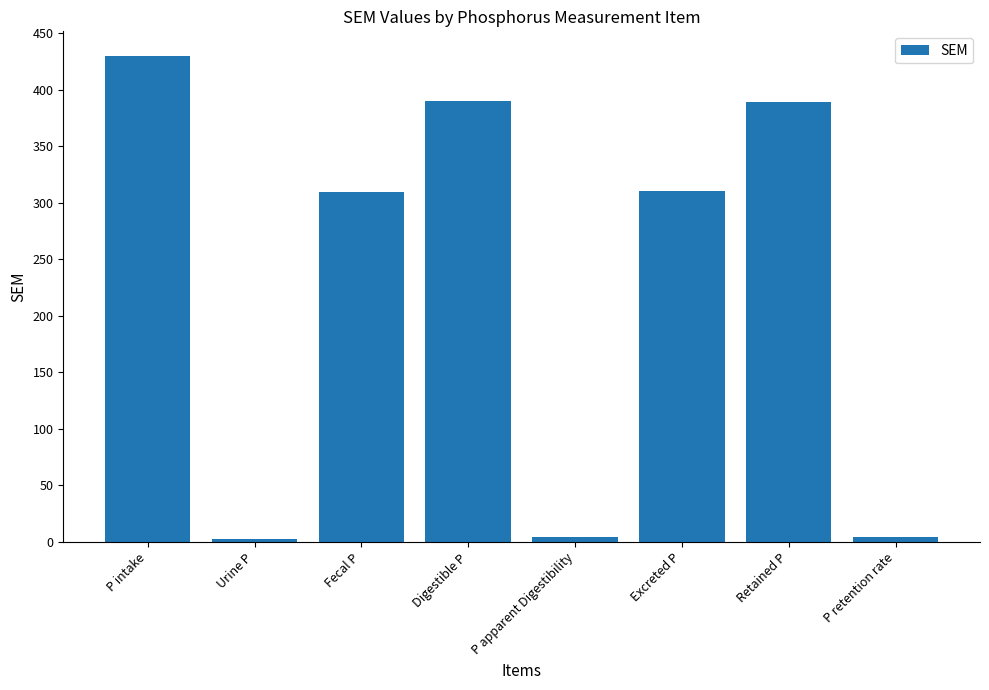

What value does the data have at Fecal P?

309.8